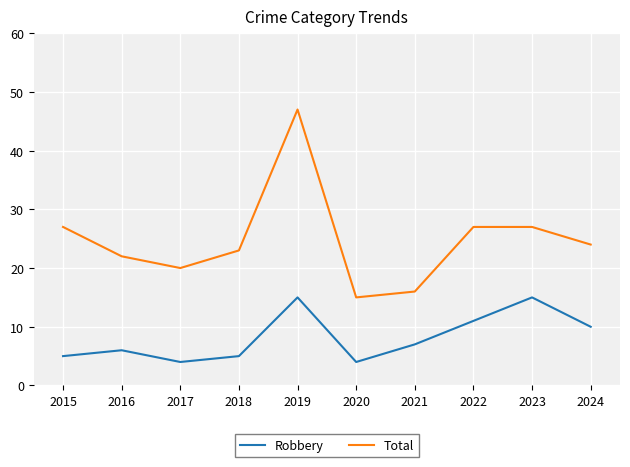

What is the difference between the highest and lowest values at 2016?

16